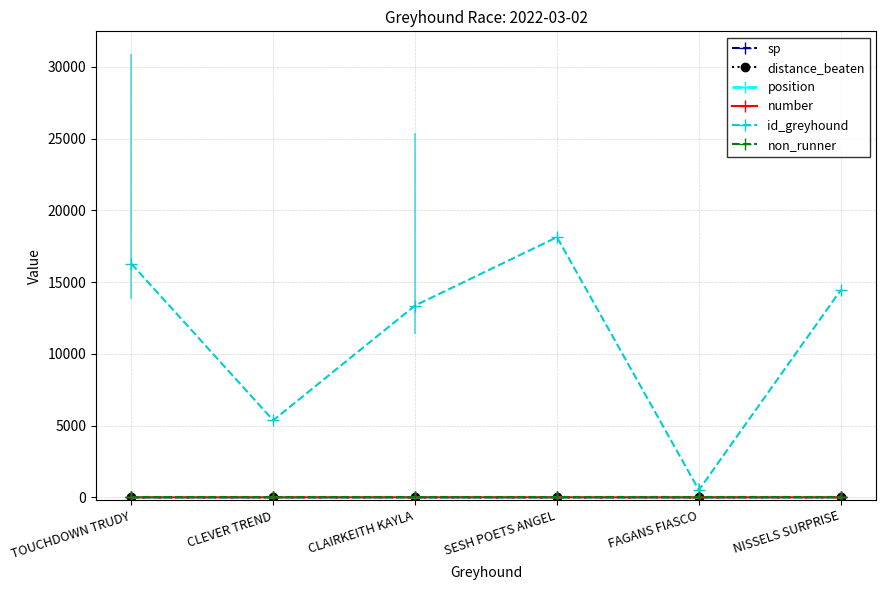

The sp series shows 5.5 at CLEVER TREND. True or false?

True